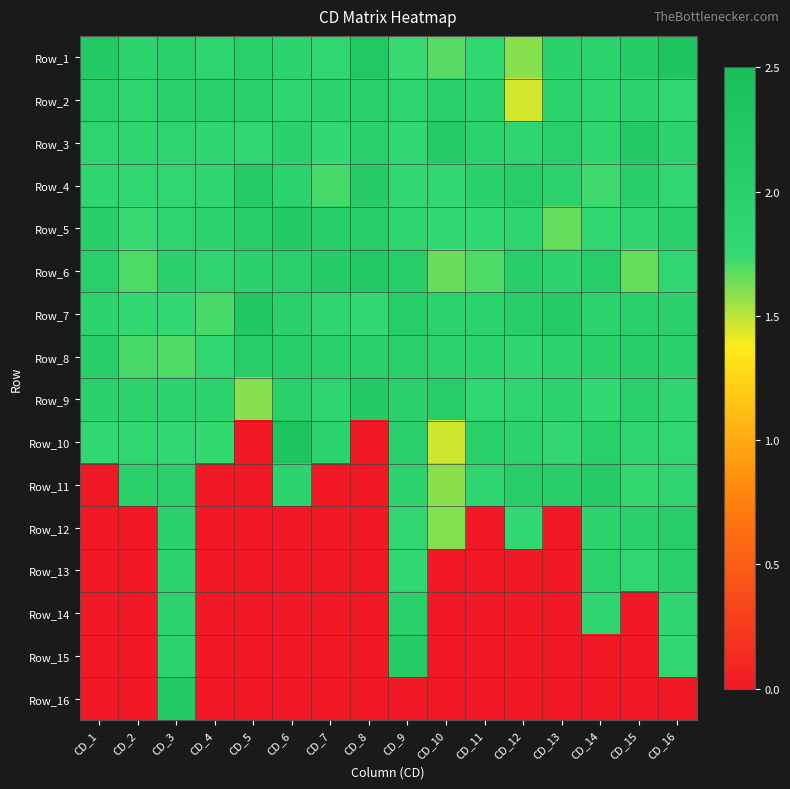

Rank the series at CD_11 from lowest to highest value.

Row_12, Row_13, Row_14, Row_15, Row_16, Row_6, Row_5, Row_1, Row_9, Row_11, Row_2, Row_3, Row_8, Row_7, Row_4, Row_10